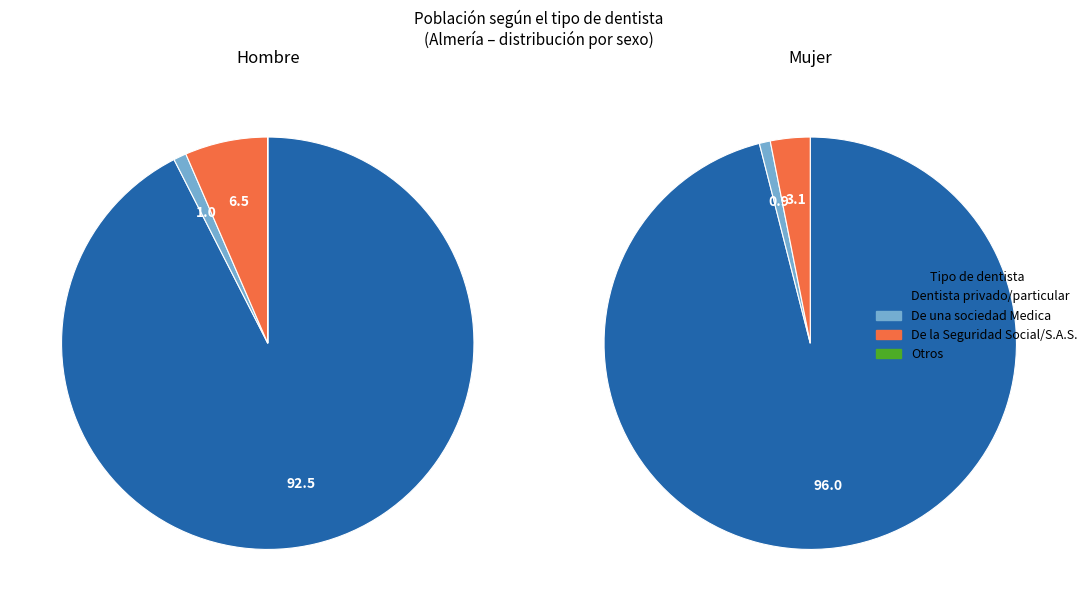

Rank the series by their maximum value, from lowest to highest.

Hombre, Mujer